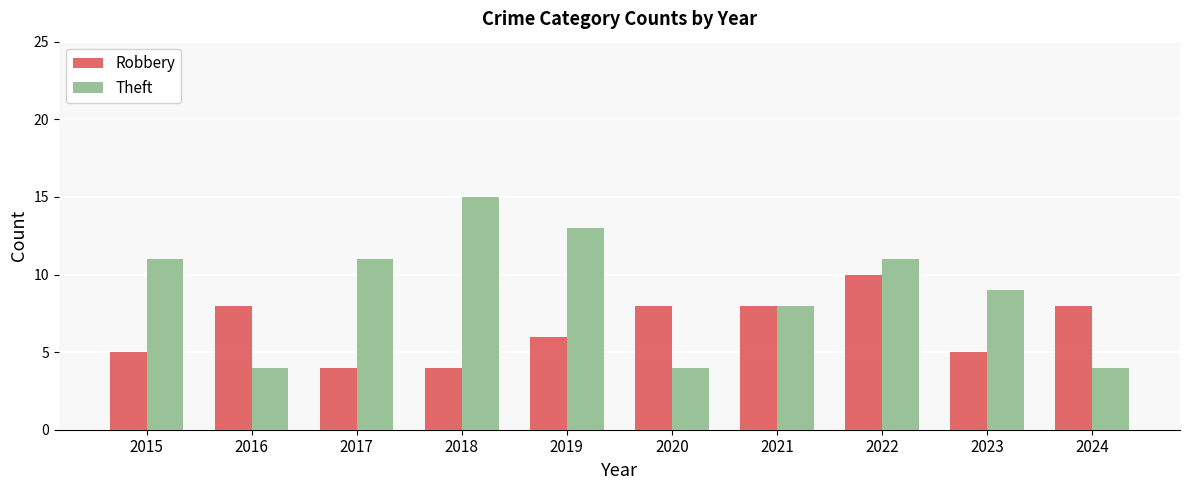

How many bars are there in each group?

2